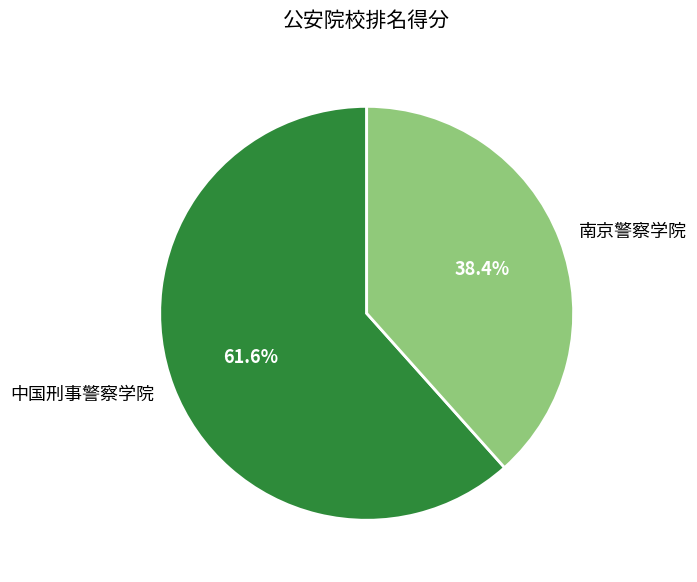

Does any single category account for the majority?

Yes